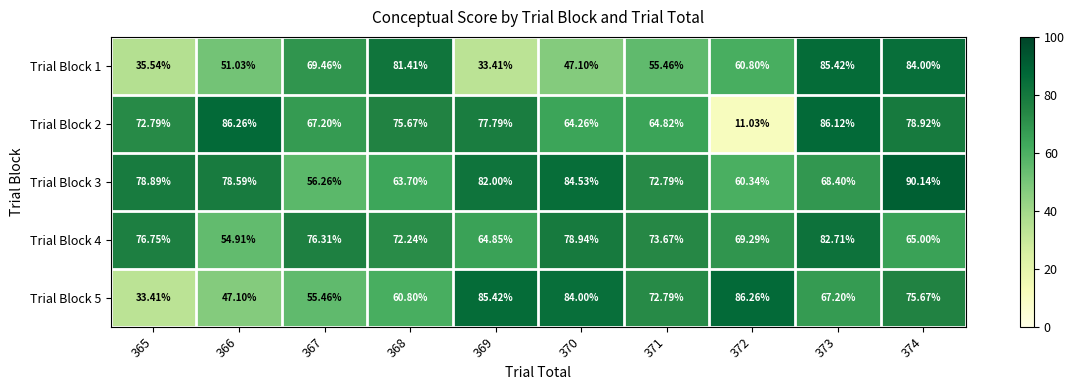

Is the value of Trial Block 1 at 365 greater than the value of Trial Block 2 at 374?

No